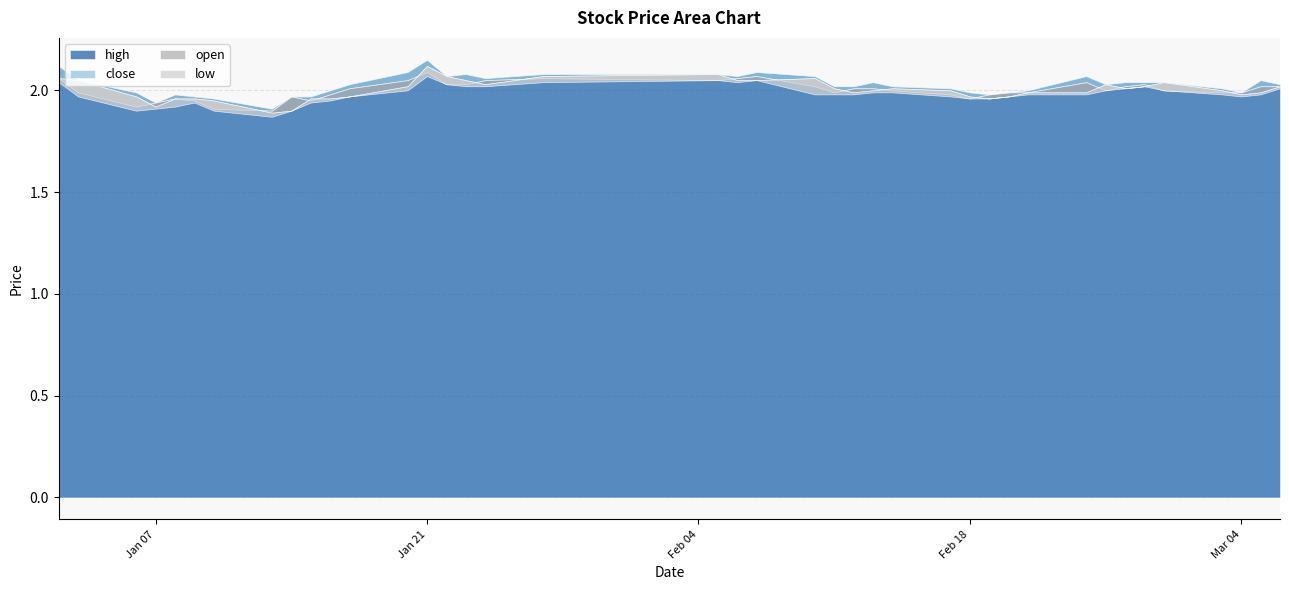

At which category does close reach its first local valley?

2025-01-06